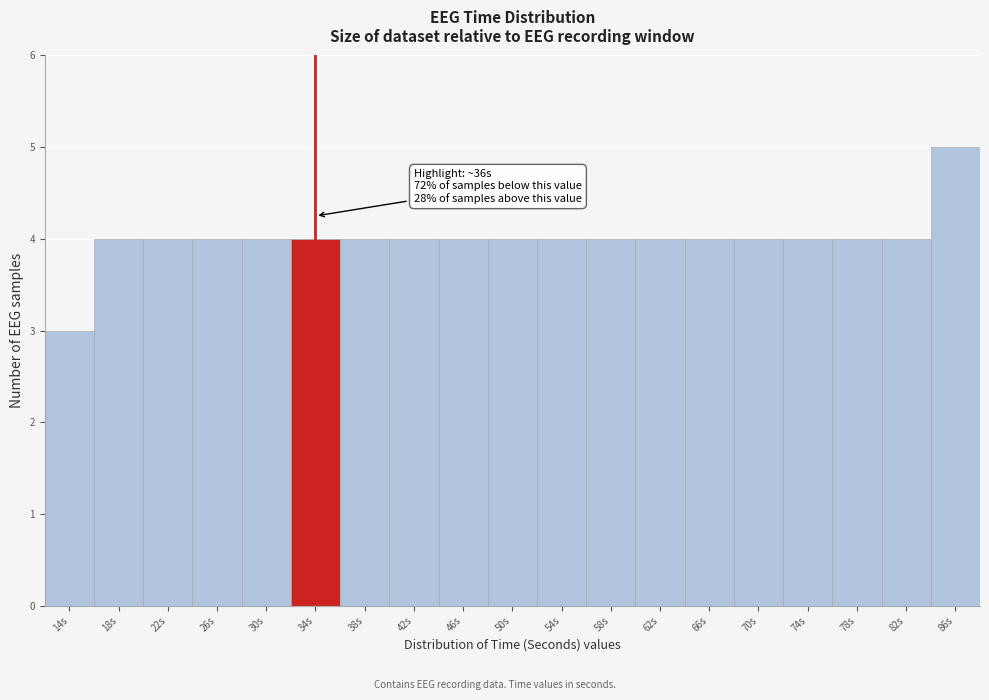

Reading left to right, transcribe all the data shown in this chart.

14s=3	18s=4	22s=4	26s=4	30s=4	34s=4	38s=4	42s=4	46s=4	50s=4	54s=4	58s=4	62s=4	66s=4	70s=4	74s=4	78s=4	82s=4	86s=5